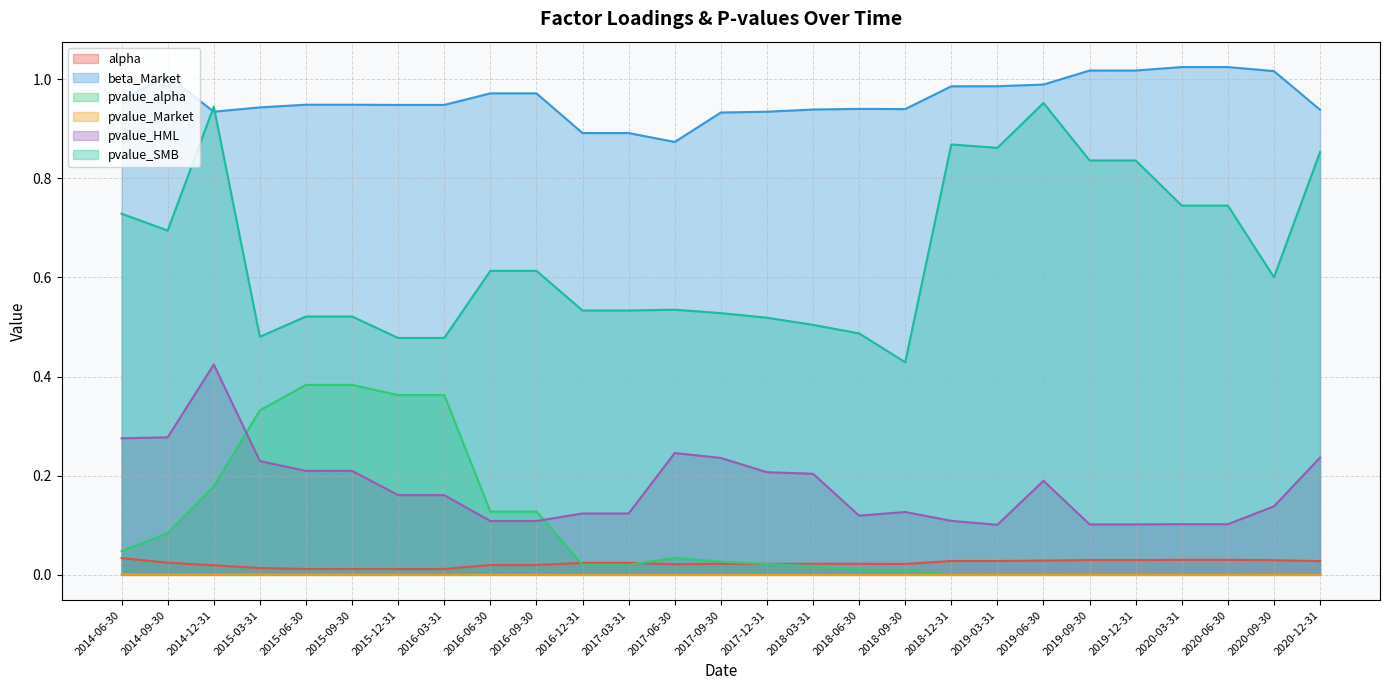

At how many categories does at least one series exceed 0?

27